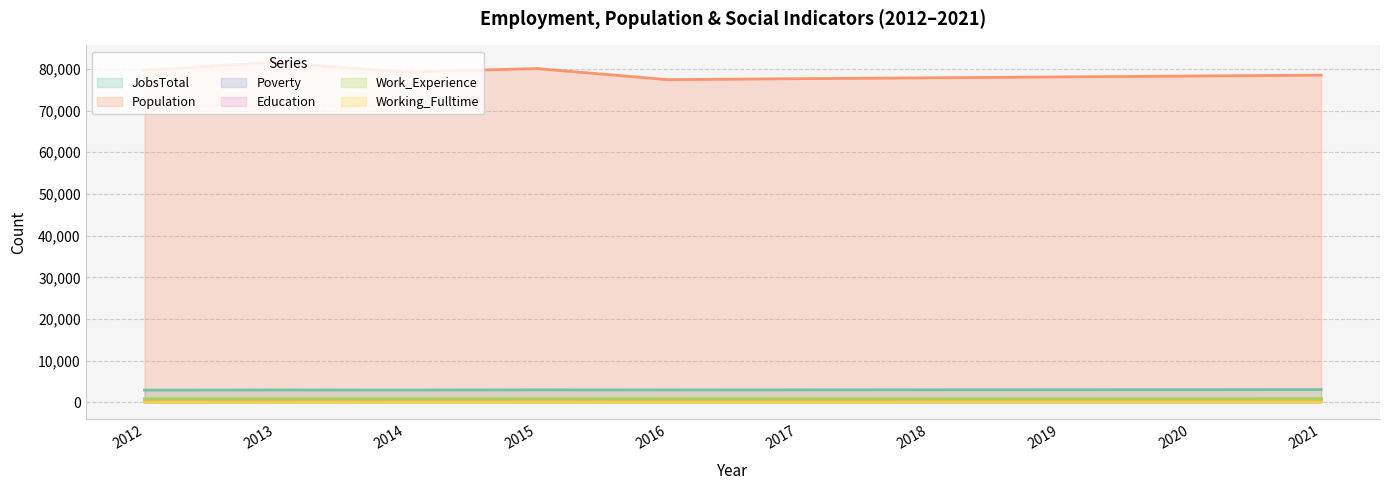

Reading right to left, what are all the values shown in this chart?

JobsTotal: 2021=3075	2020=3059	2019=3043	2018=3027	2017=3012	2016=2998	2015=3015	2014=2972	2013=2988	2012=2954
Population: 2021=78507	2020=78292	2019=78078	2018=77863	2017=77654	2016=77429	2015=80087	2014=79255	2013=81560	2012=79716
Poverty: 2021=295	2020=291	2019=287	2018=284	2017=280	2016=278	2015=302	2014=275	2013=286	2012=277
Education: 2021=786	2020=784	2019=782	2018=779	2017=777	2016=775	2015=764	2014=763	2013=760	2012=751
Work_Experience: 2021=883	2020=881	2019=879	2018=877	2017=875	2016=874	2015=869	2014=865	2013=863	2012=862
Working_Fulltime: 2021=158	2020=154	2019=149	2018=145	2017=141	2016=138	2015=130	2014=121	2013=115	2012=109